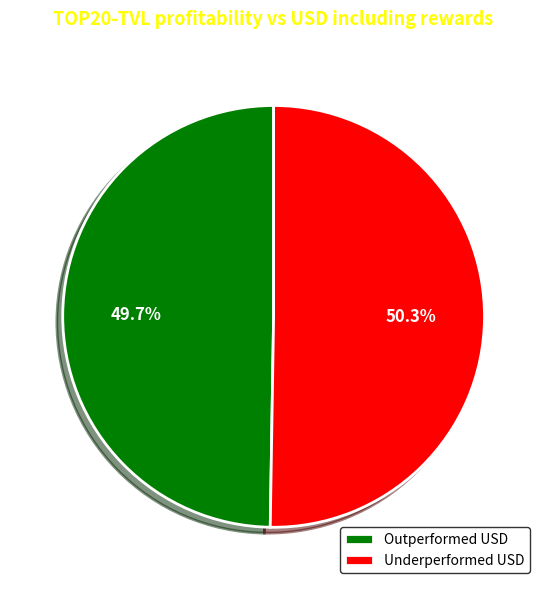

Which has a higher value, Underperformed USD or Outperformed USD?

Underperformed USD